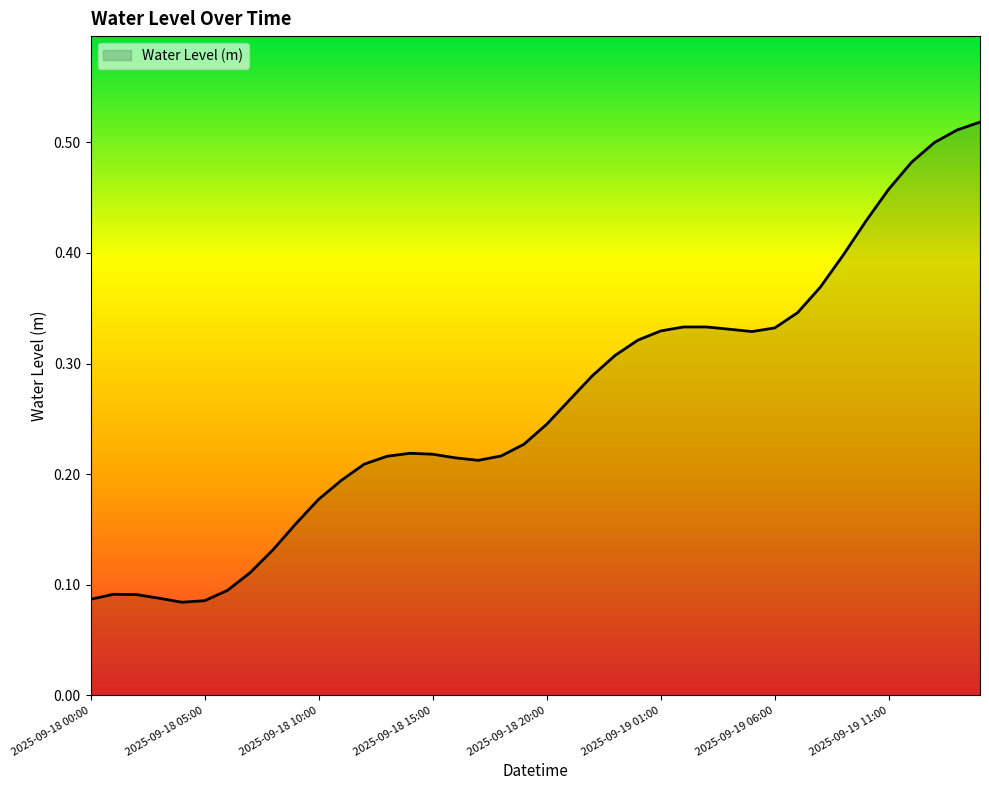

Is this an area chart (filled region under the line)?

Yes